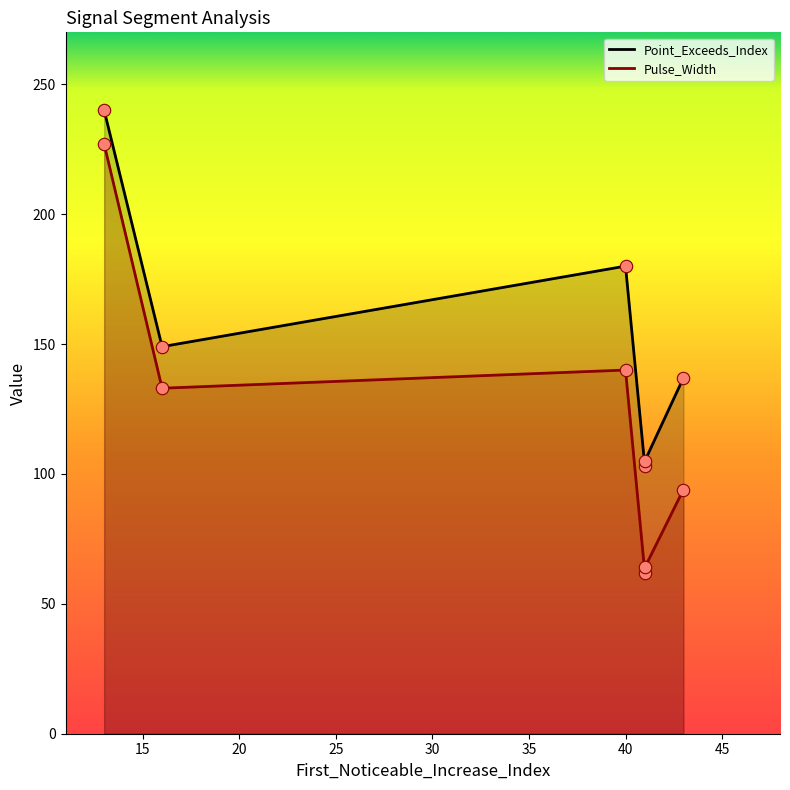

Is the value of Point_Exceeds_Index at 16 greater than the value of Pulse_Width at 40?

Yes